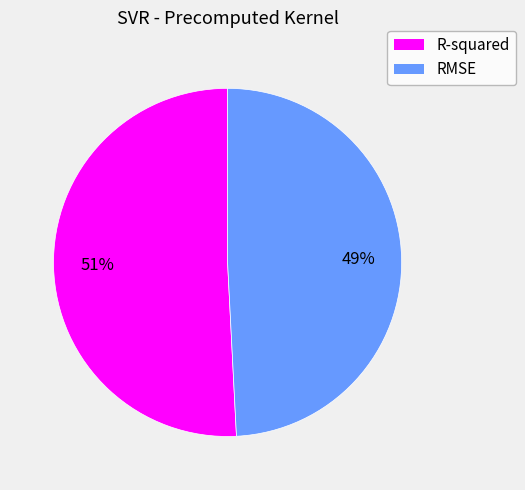

Is there a majority slice in this chart?

Yes